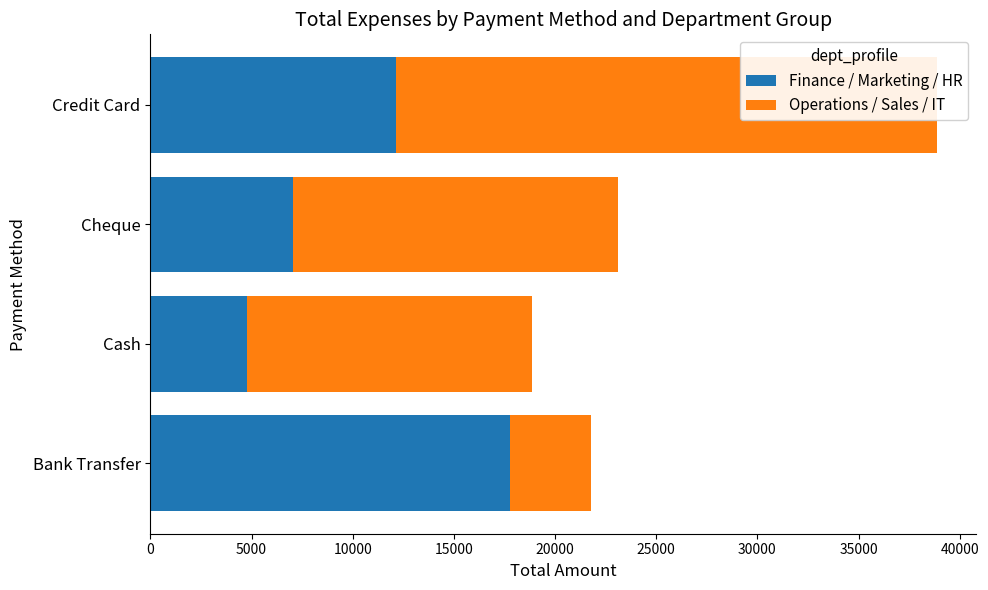

What are all the series names shown in the legend?

Finance / Marketing / HR, Operations / Sales / IT